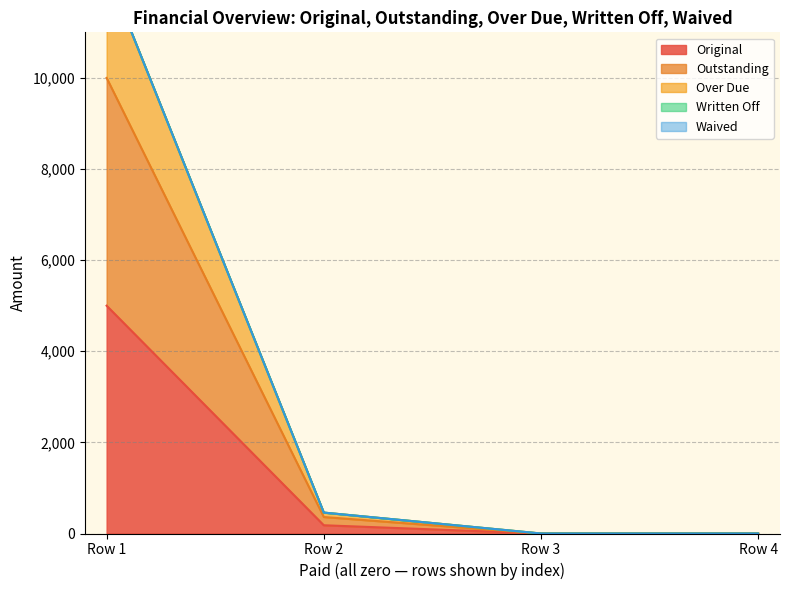

What is the average value of the Original series?

1295.3